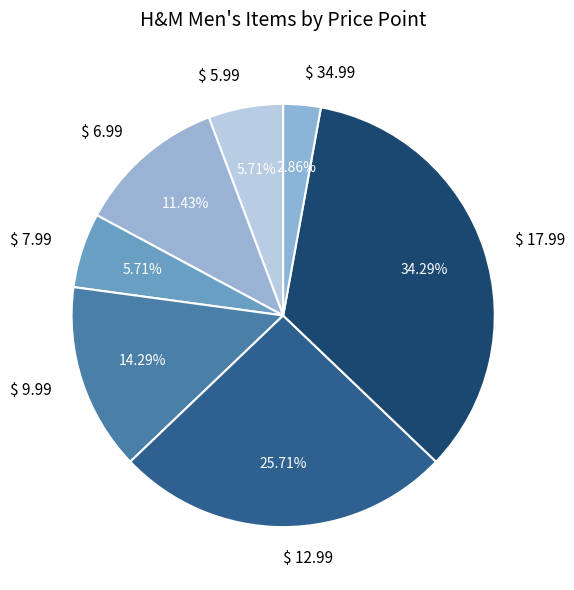

How many segments does this pie chart have?

7